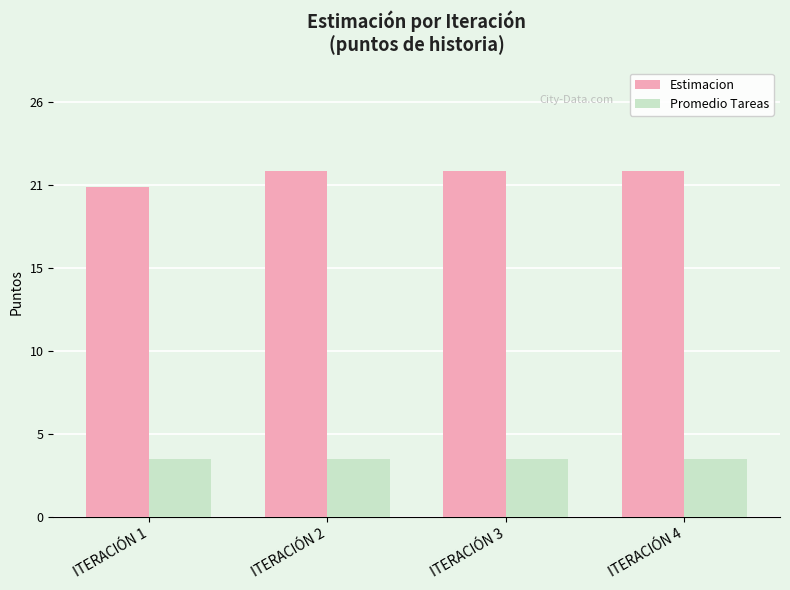

What are all the series names shown in the legend?

Estimacion, Promedio Tareas